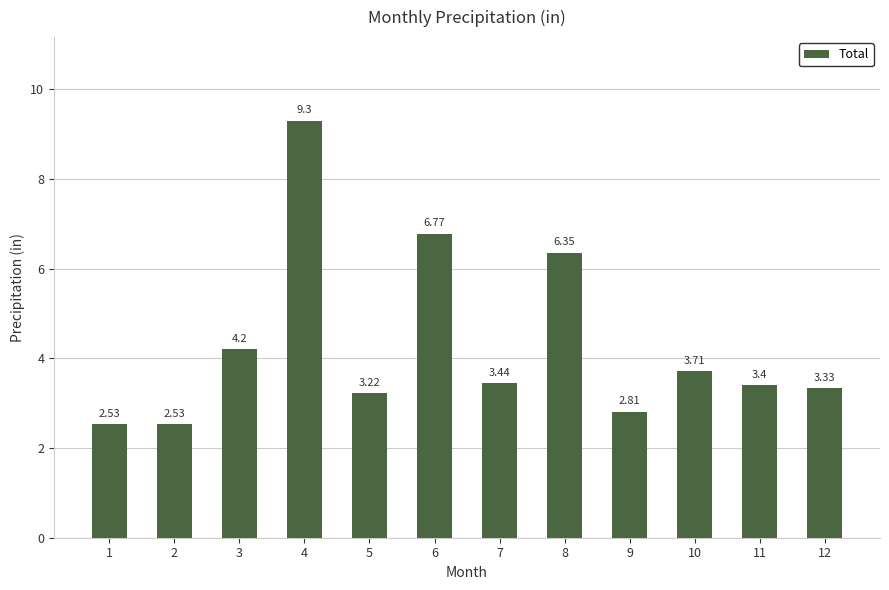

Approximately how many times larger is the value at 1 compared to 5?

0.8